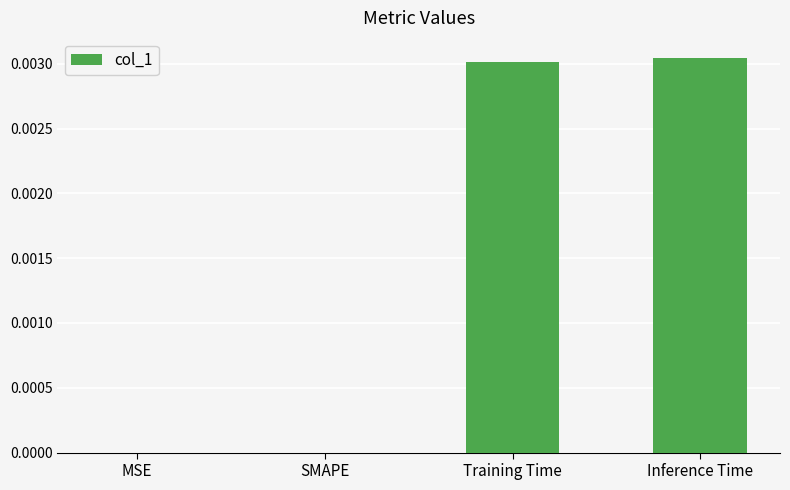

Between SMAPE and Inference Time, which is larger?

Inference Time